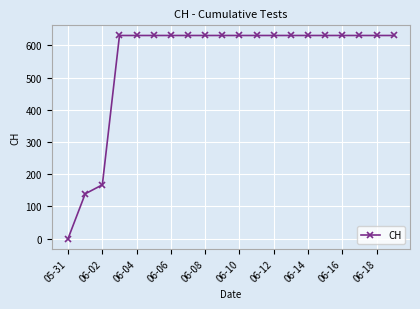

What is the value of the 18th point from the left?

631